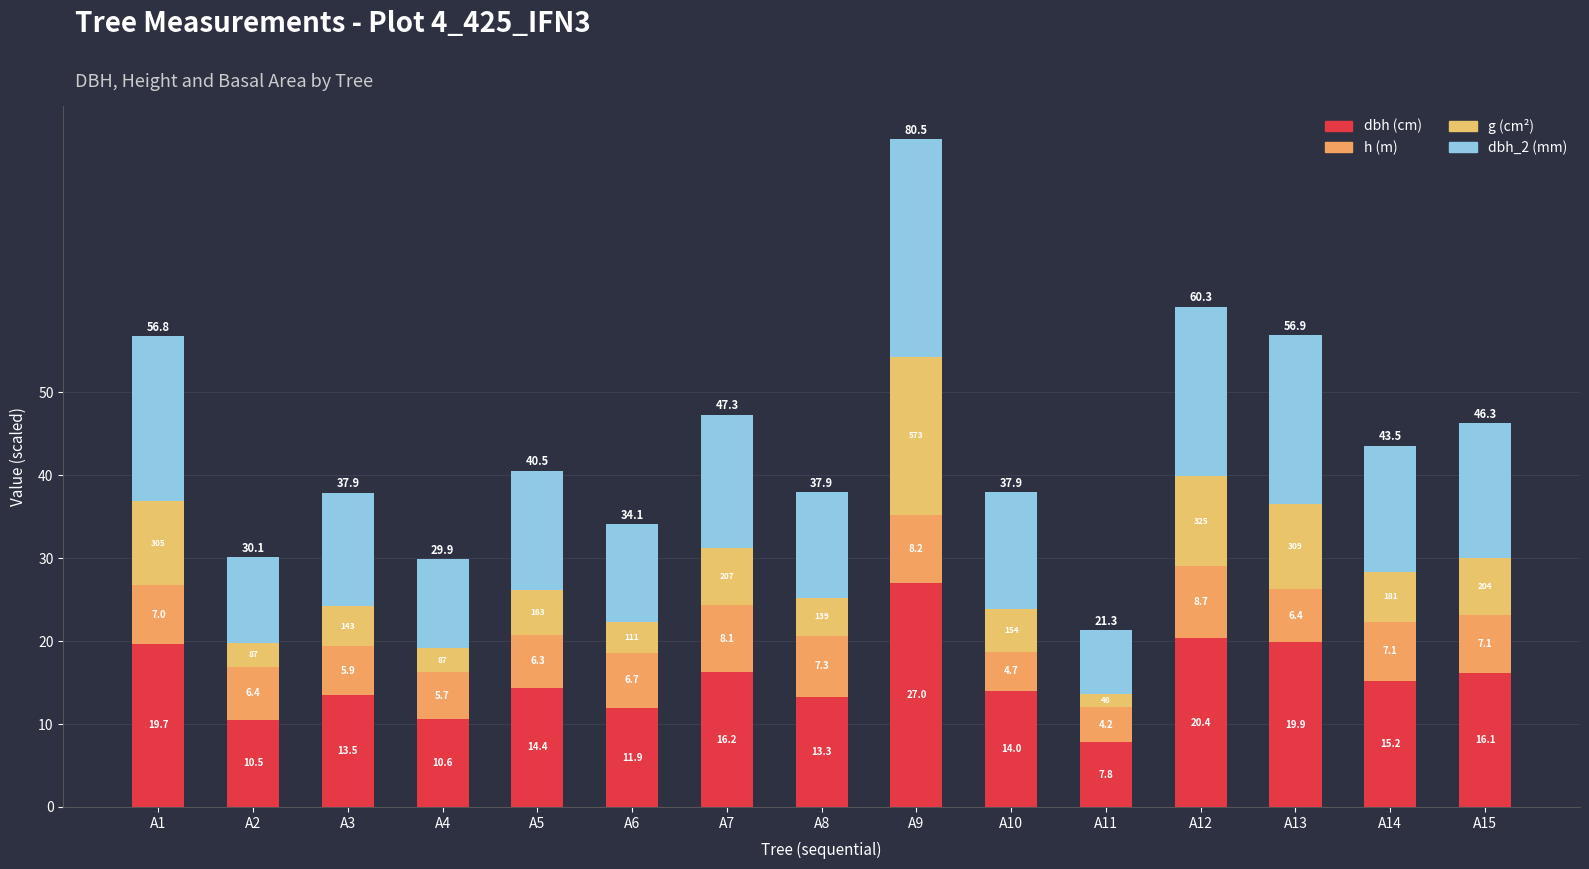

How many bars are there in total?

15